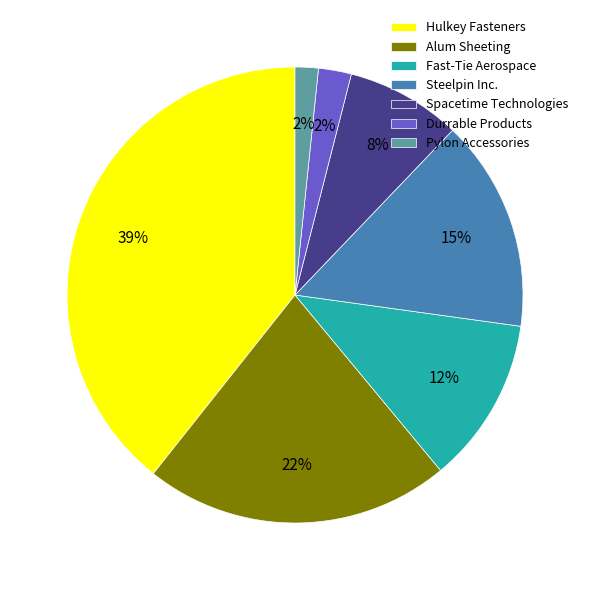

To the nearest percent, what portion does Steelpin Inc. represent?

15%